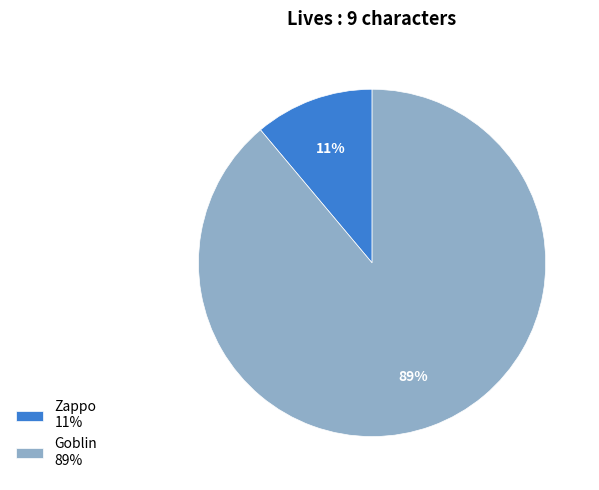

Is there a majority slice in this chart?

Yes